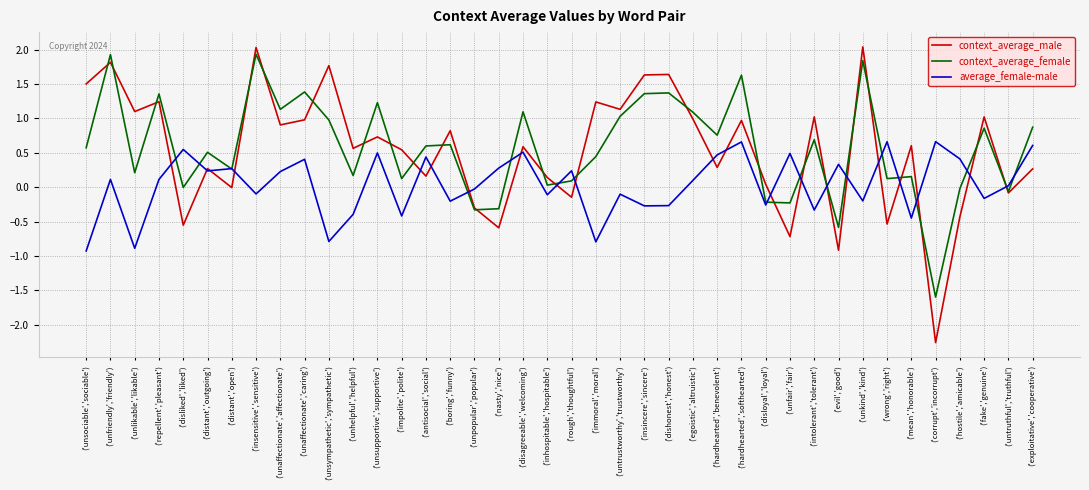

Where does the average_female-male series first go above 0?

('unfriendly','friendly')